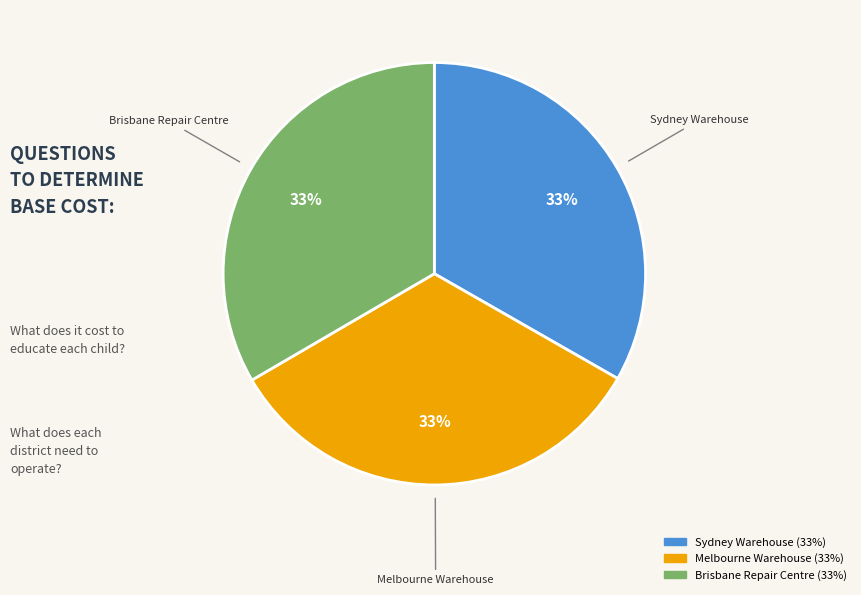

Do Brisbane Repair Centre and Melbourne Warehouse together represent more than half of the pie?

Yes